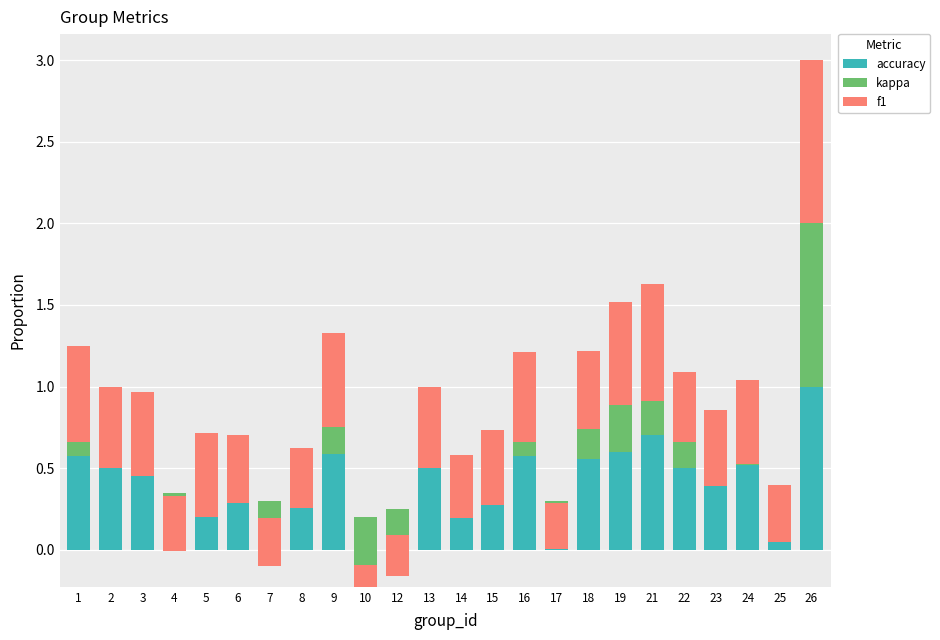

What is the spread (max minus min) of values at 21?

0.5